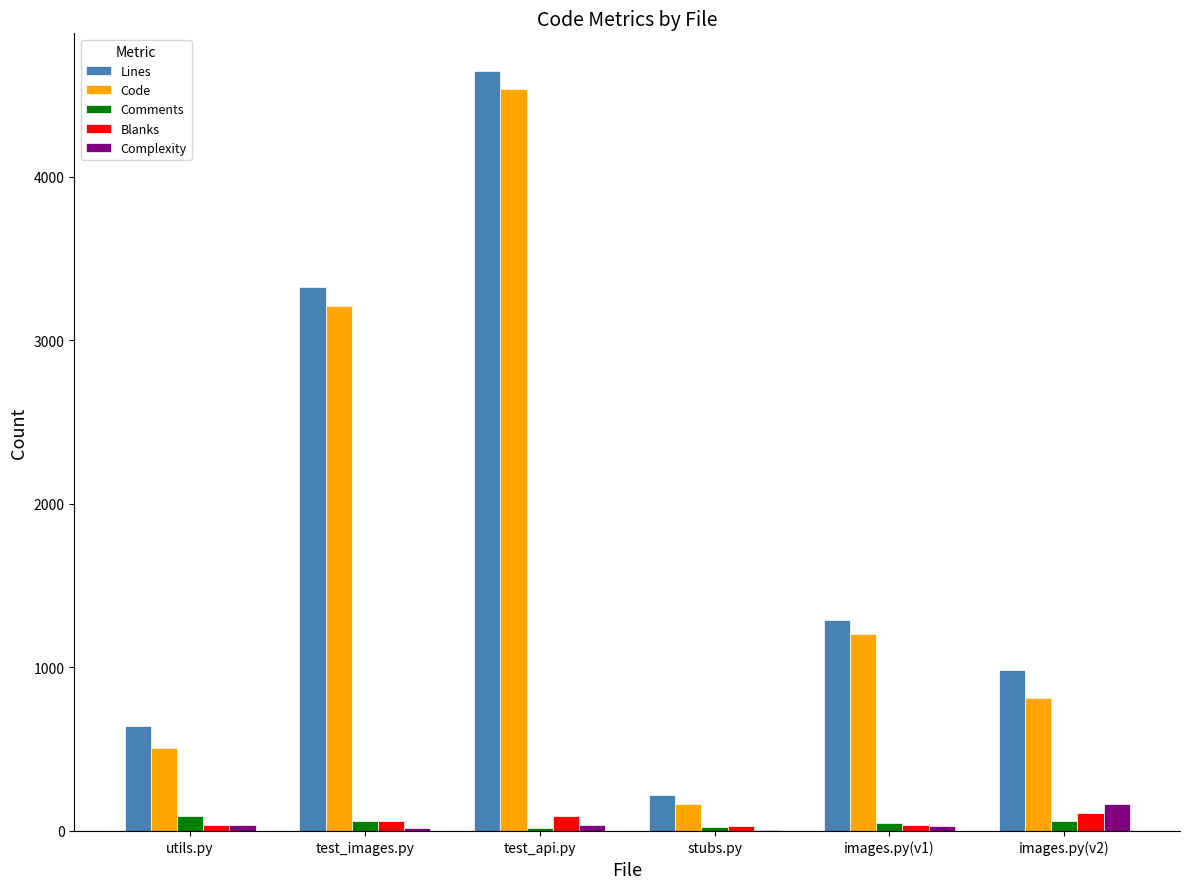

What is the approximate value of Complexity at test_api.py?

38